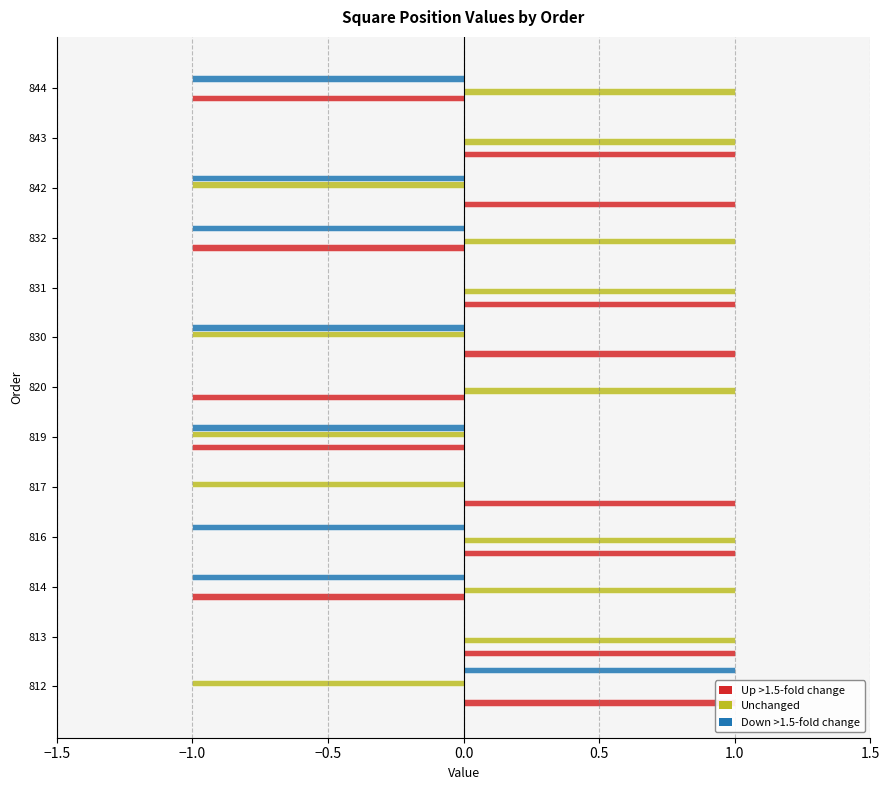

What is the sum of all bottom-left-square-x values?

8